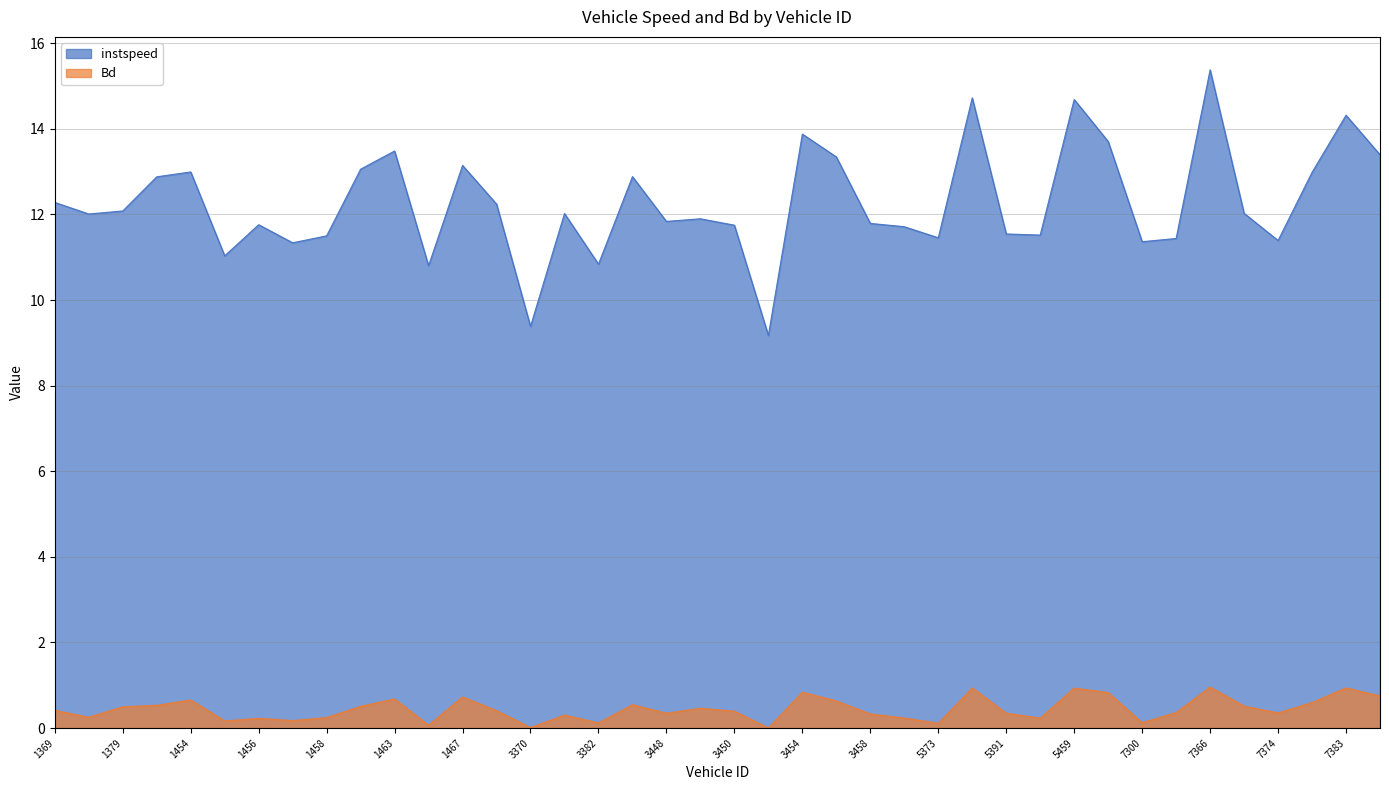

What is the sum of the instspeed values at 1454 and 3454?

26.9